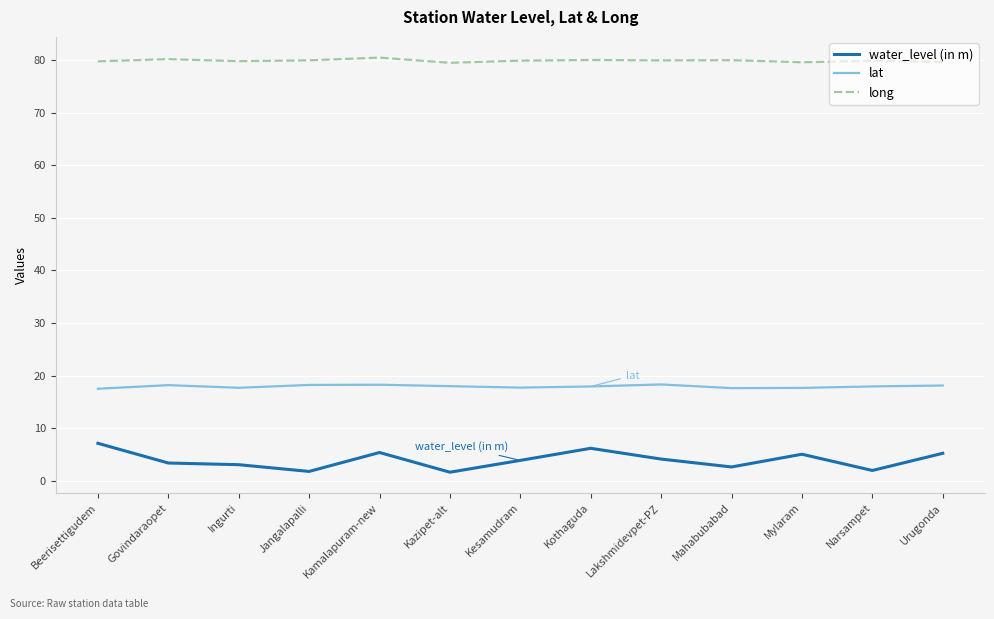

List the series in order of their peak value, highest first.

long, lat, water_level (in m)